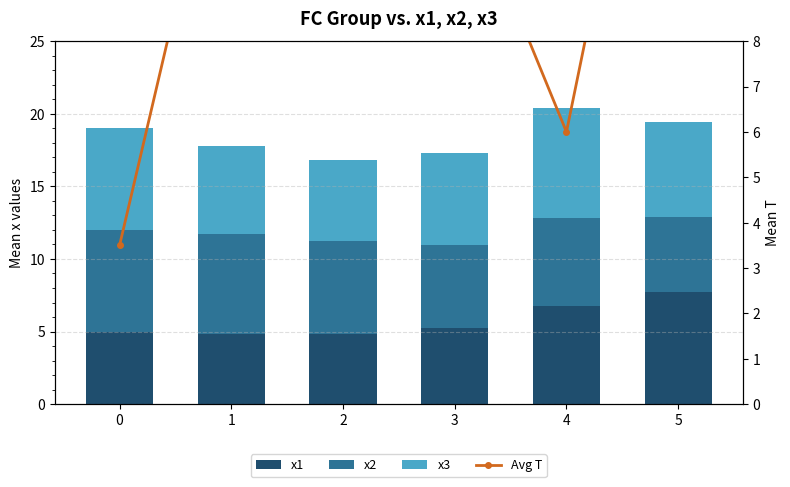

At how many categories does at least one series exceed 14?

1